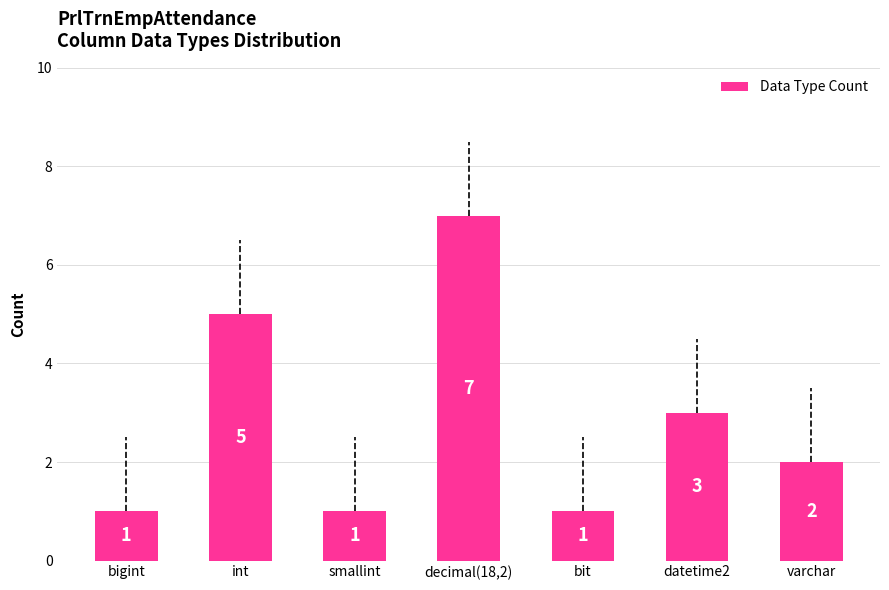

Is it true that the value at smallint is 1?

True